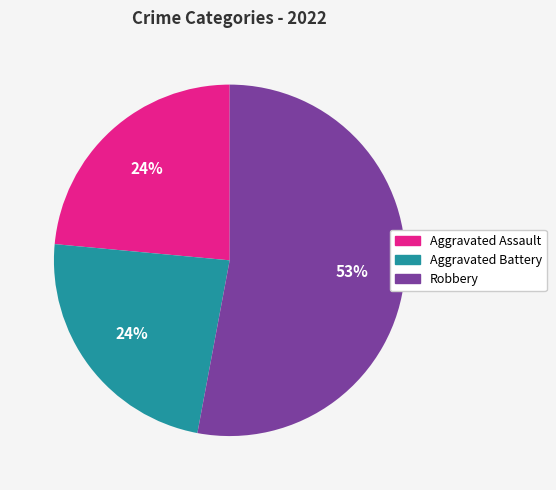

Is there a majority slice in this chart?

Yes